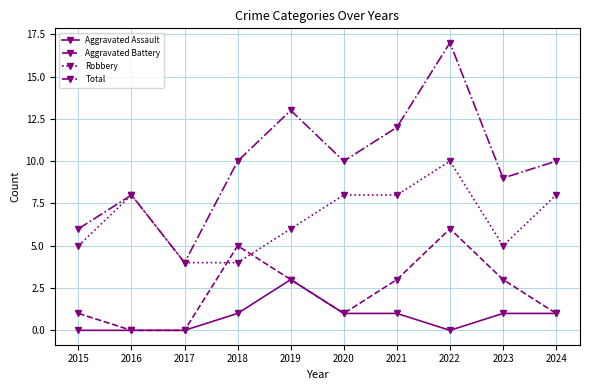

True or false: Total has more than 0 interior local peaks.

True